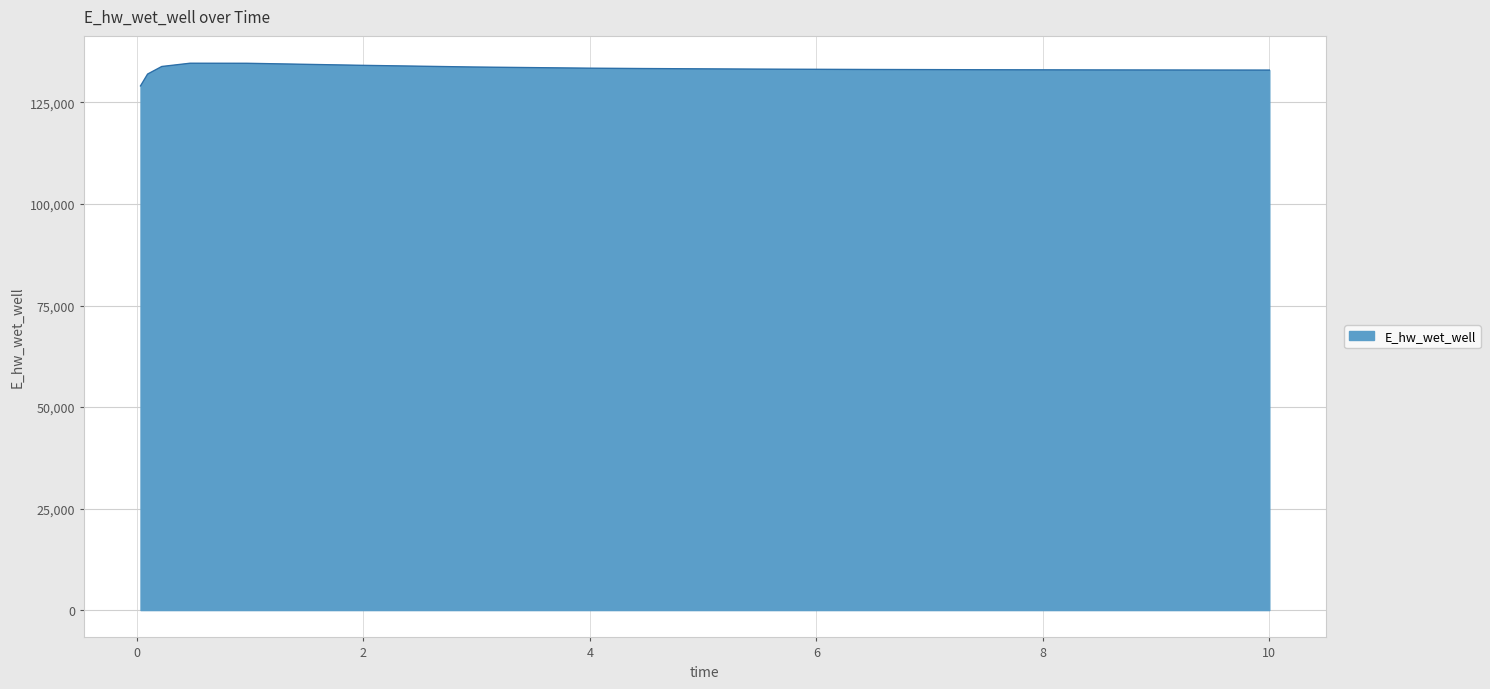

Count the number of data series in this chart.

1